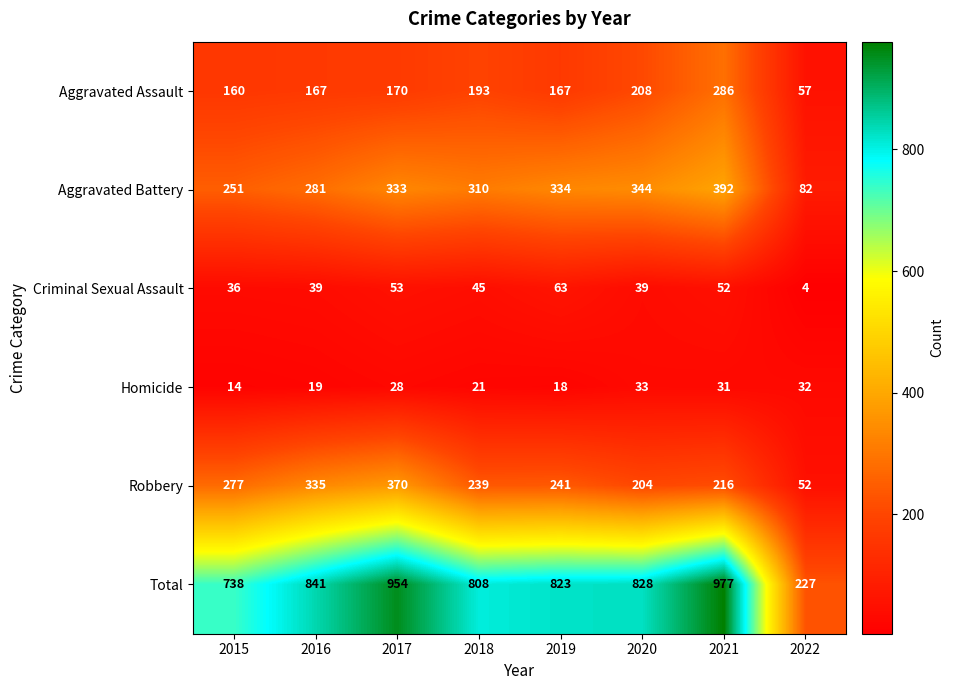

The Aggravated Battery series shows 344 at 2020. True or false?

True